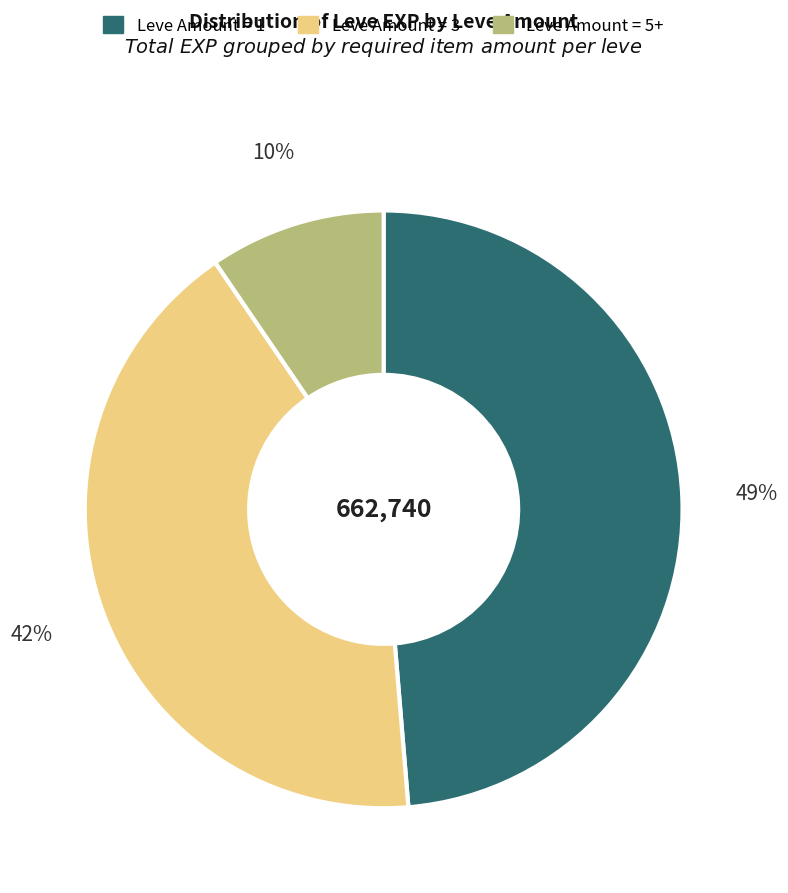

True or false: Leve Amount = 3 accounts for 49% of the total.

False